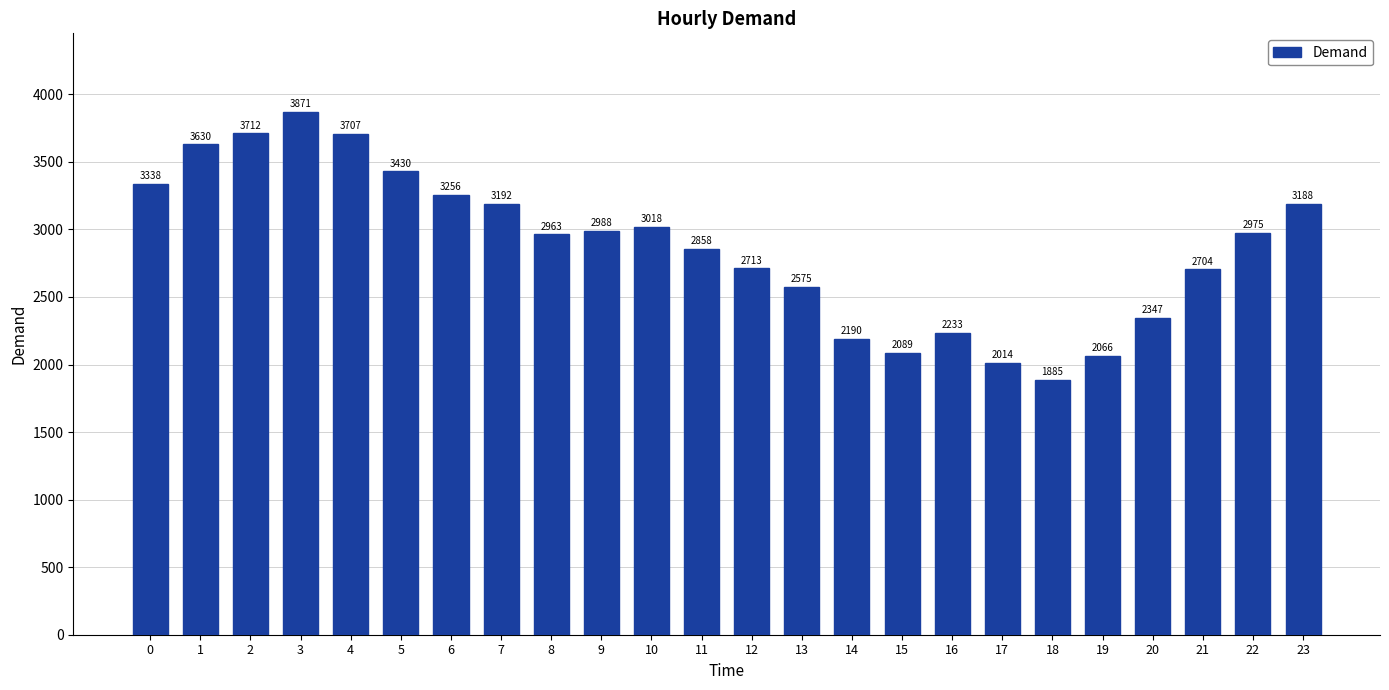

What is the sum of the values at 8 and 21?

5667